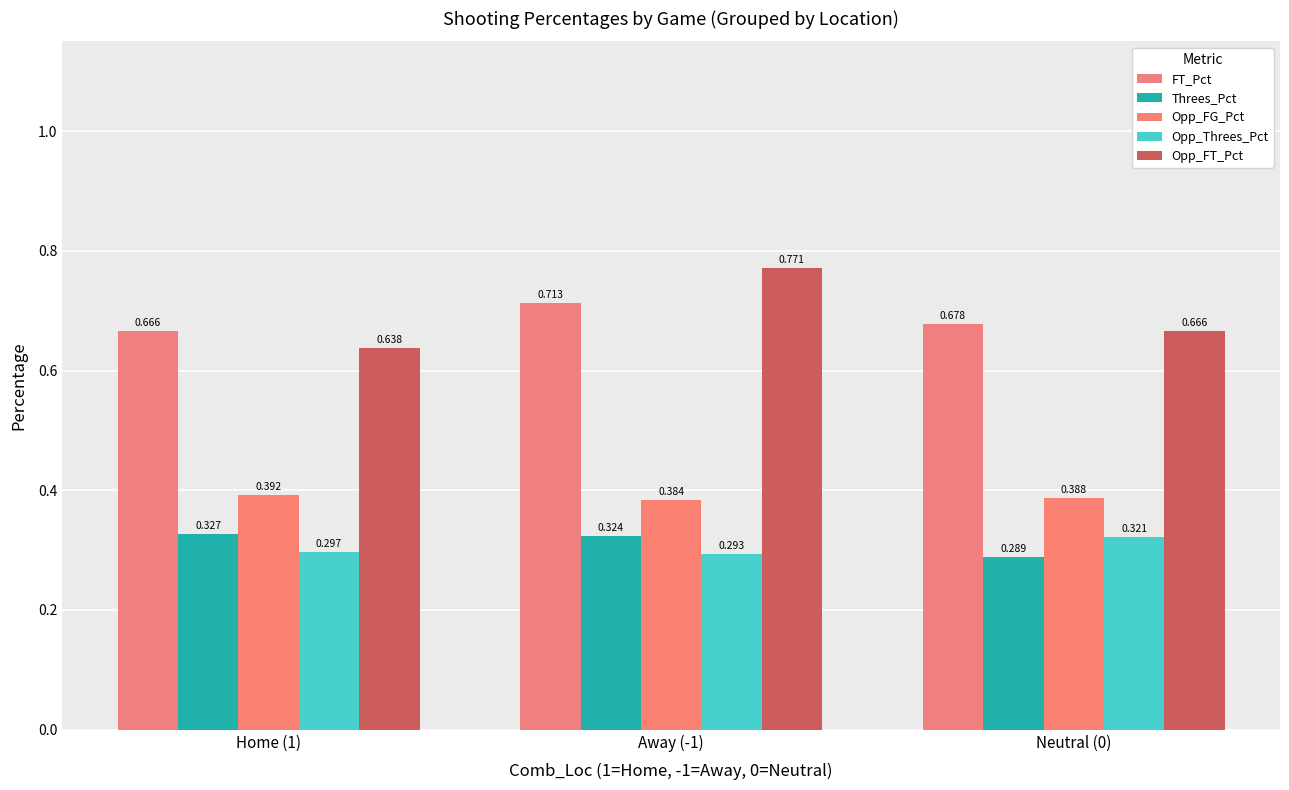

What are all the series names shown in the legend?

FT_Pct, Threes_Pct, Opp_FG_Pct, Opp_Threes_Pct, Opp_FT_Pct